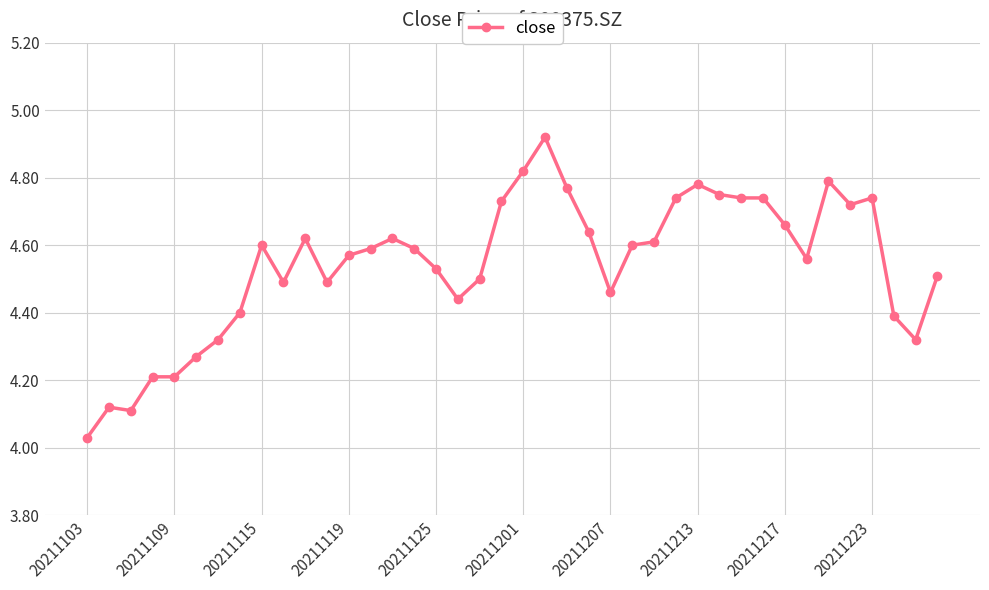

What is the difference between the maximum and minimum values?

0.9